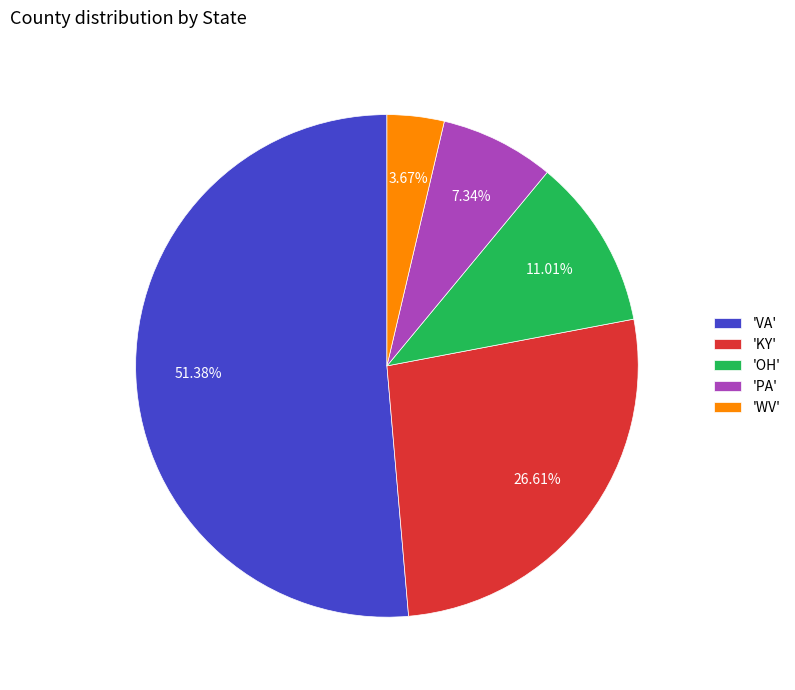

Do 'WV' and 'VA' together represent more than half of the pie?

Yes